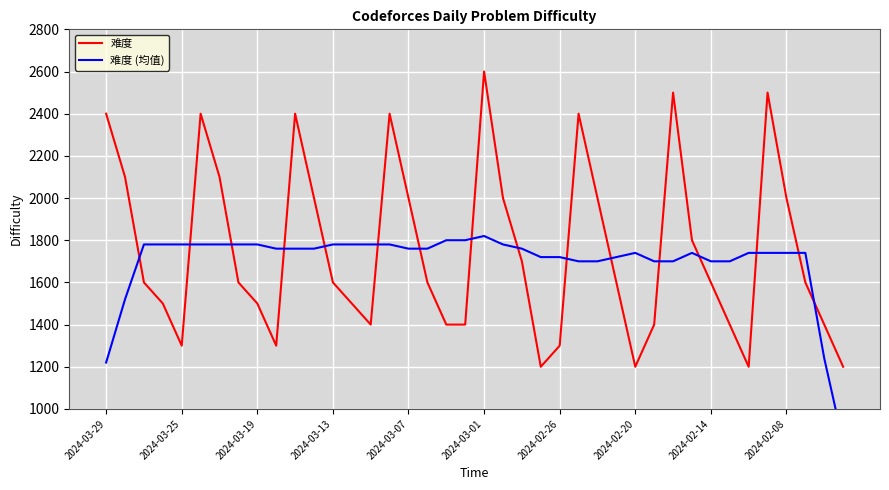

Where does the 难度 series first go above 1600?

2024-03-29